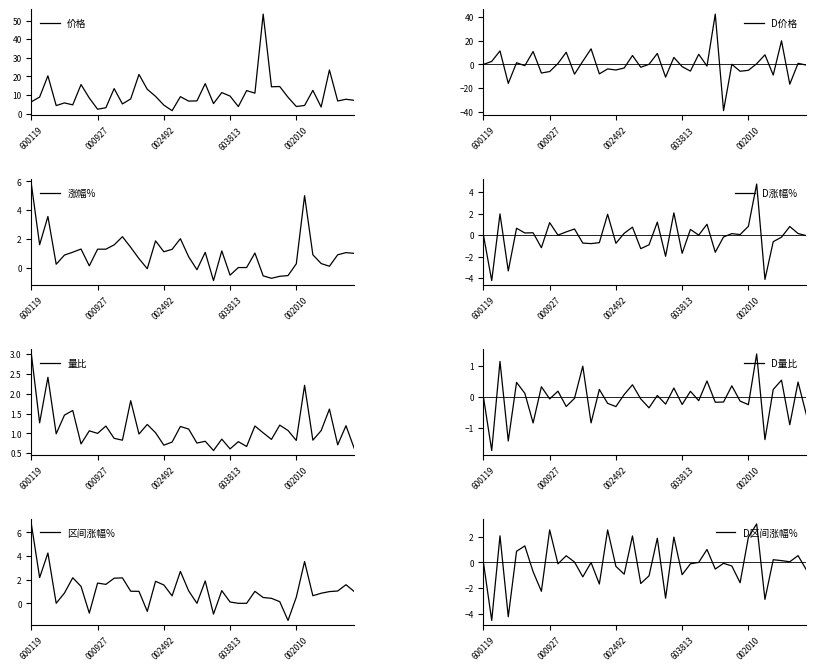

At which label does 涨幅% reach its peak?

600119